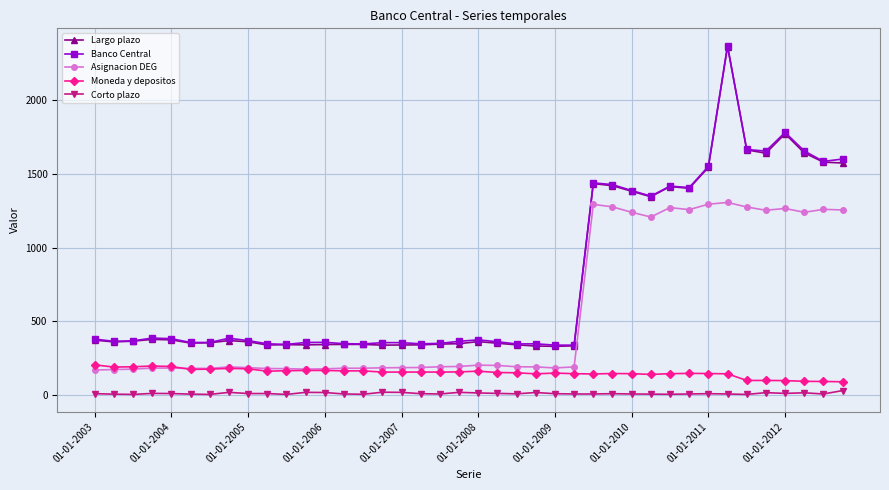

True or false: Banco Central has more than 1 interior local peaks.

True